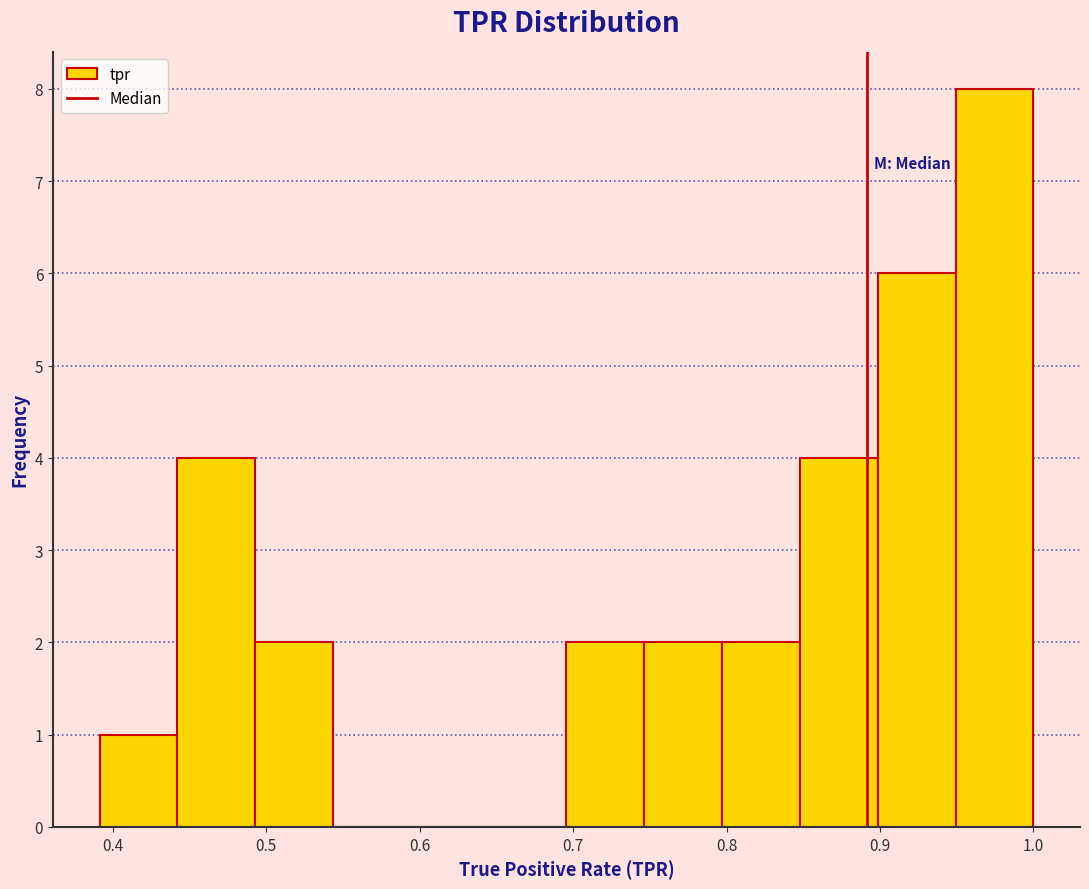

Which range on the x-axis has the tallest bar?

0.95 to 1.00